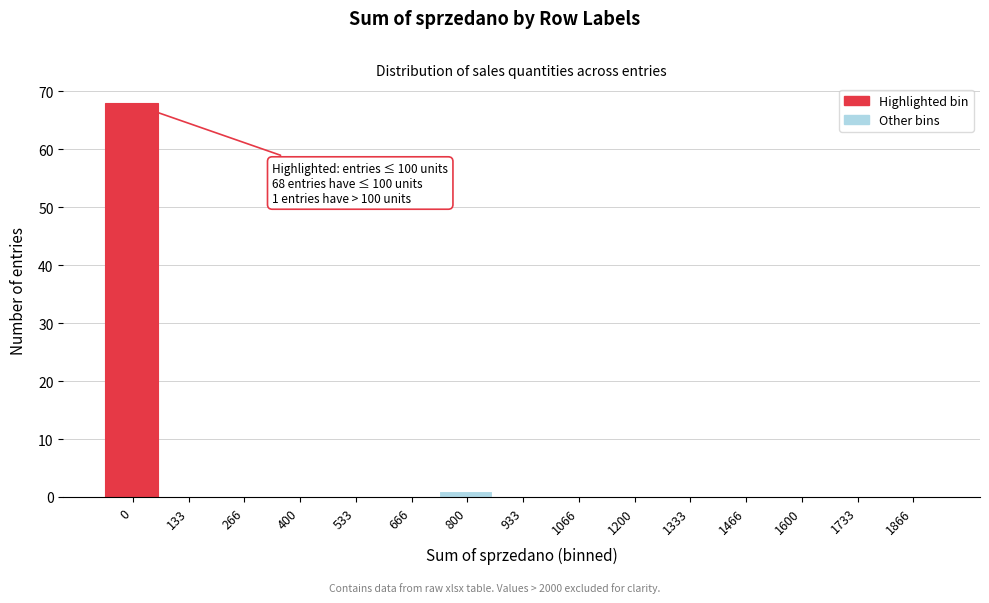

Reading right to left, list all the values displayed in this chart.

1866=0	1733=0	1600=0	1466=0	1333=0	1200=0	1066=0	933=0	800=1	666=0	533=0	400=0	266=0	133=0	0=68